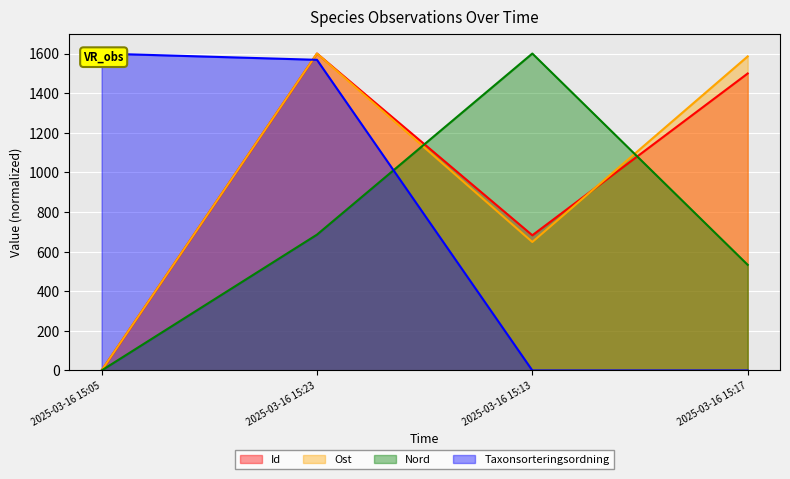

Reading left to right, extract all data points from this chart.

Id: 2025-03-16 15:05=0.0	2025-03-16 15:23=1600.0	2025-03-16 15:13=682.5	2025-03-16 15:17=1499.3
Ost: 2025-03-16 15:05=0.0	2025-03-16 15:23=1600.0	2025-03-16 15:13=648.6	2025-03-16 15:17=1585.6
Nord: 2025-03-16 15:05=0.0	2025-03-16 15:23=685.7	2025-03-16 15:13=1600.0	2025-03-16 15:17=533.3
Taxonsorteringsordning: 2025-03-16 15:05=1600.0	2025-03-16 15:23=1568.3	2025-03-16 15:13=0.0	2025-03-16 15:17=0.0